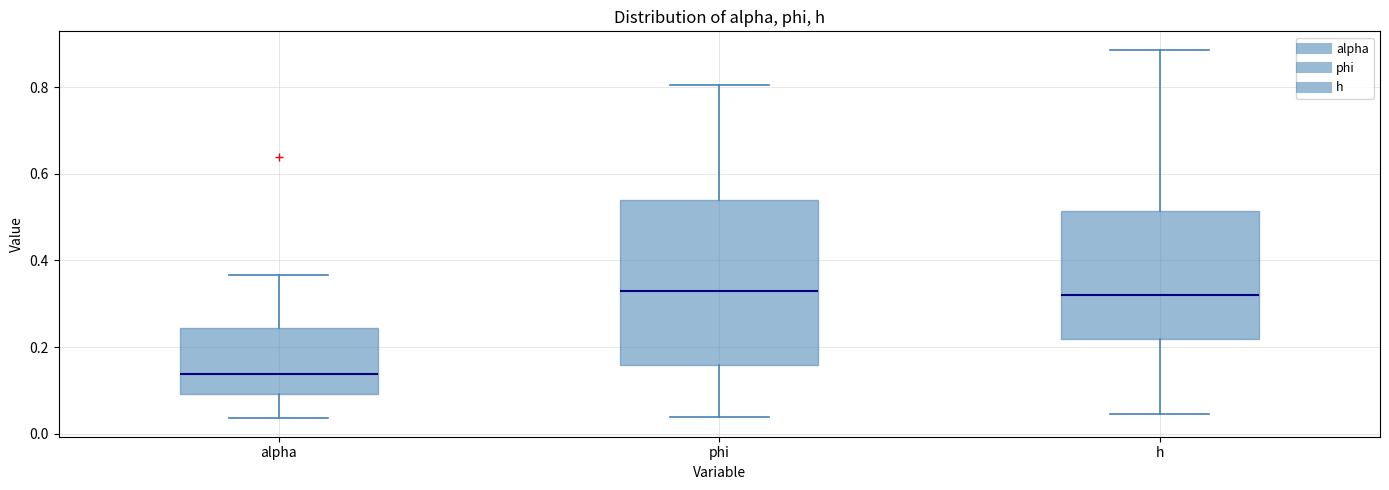

Which box is the tallest, from its lower edge to its upper edge?

phi